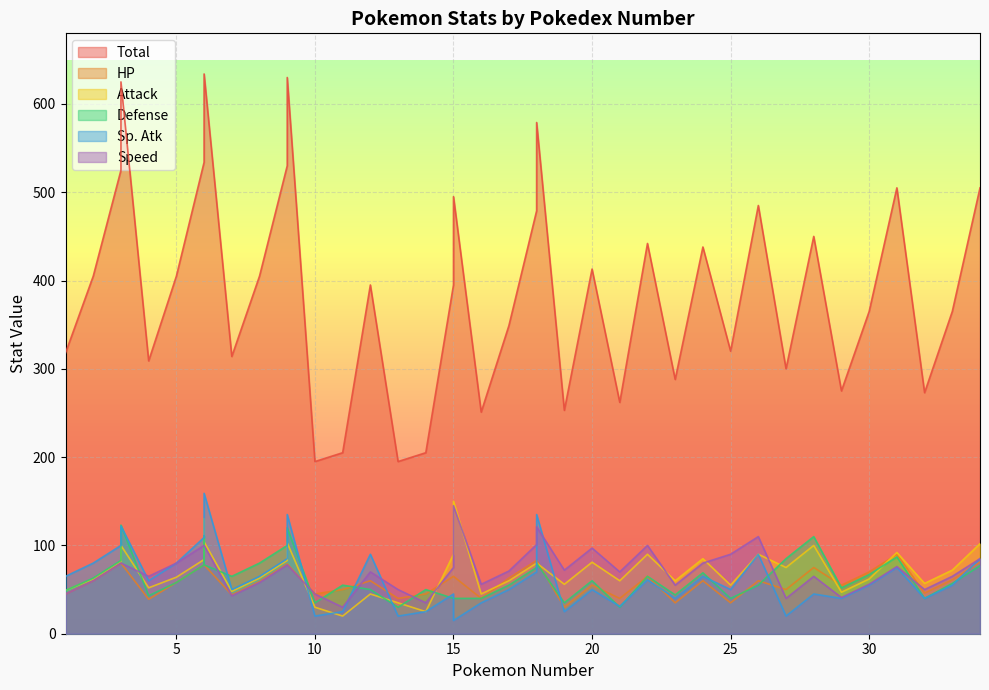

Which series has the widest spread of values?

Total